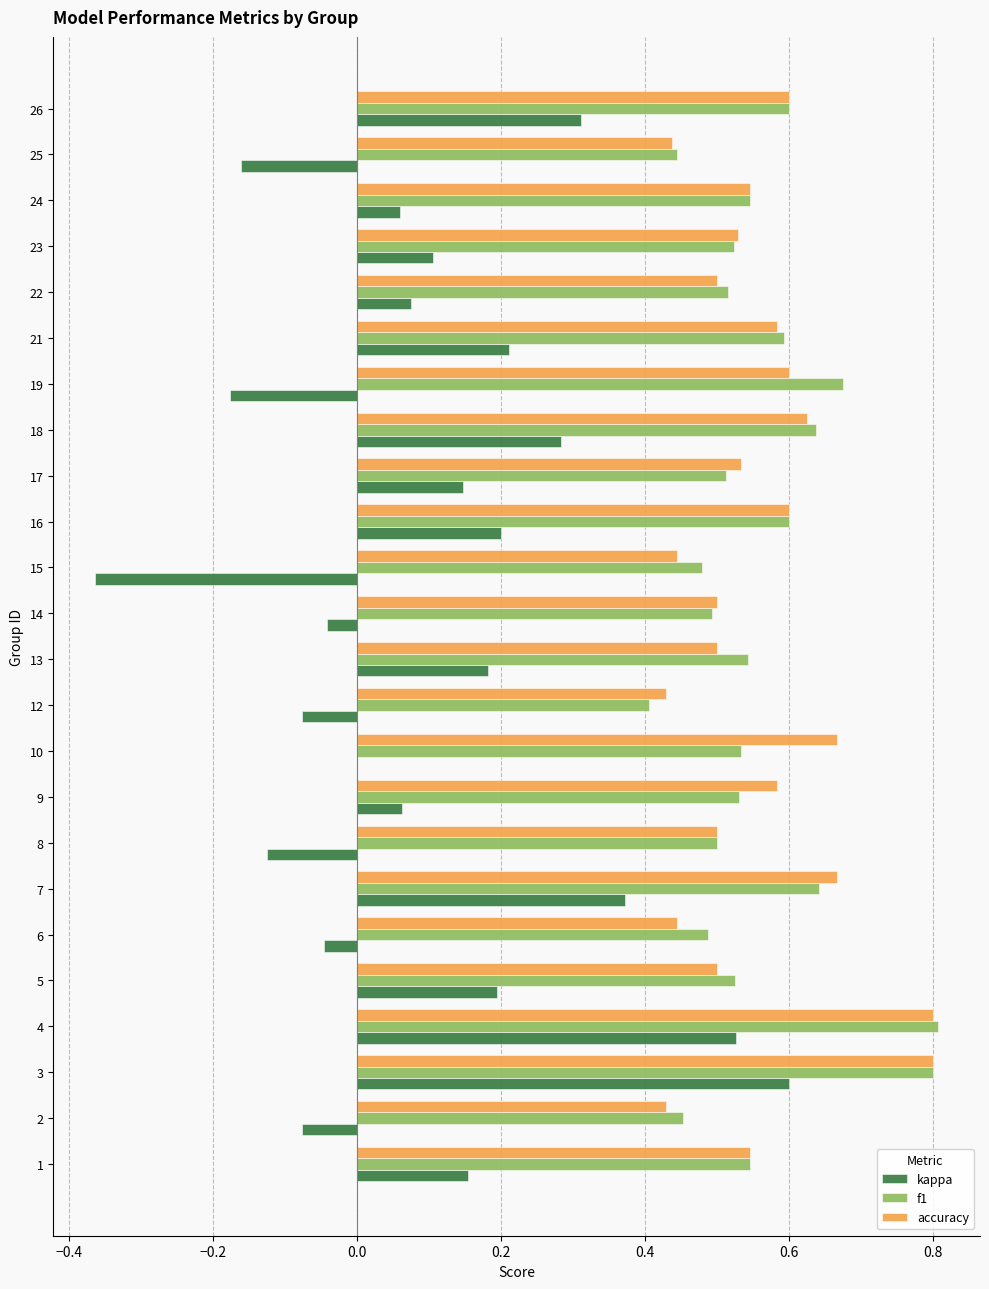

What is the sum of the f1 values at 21 and 1?

1.1